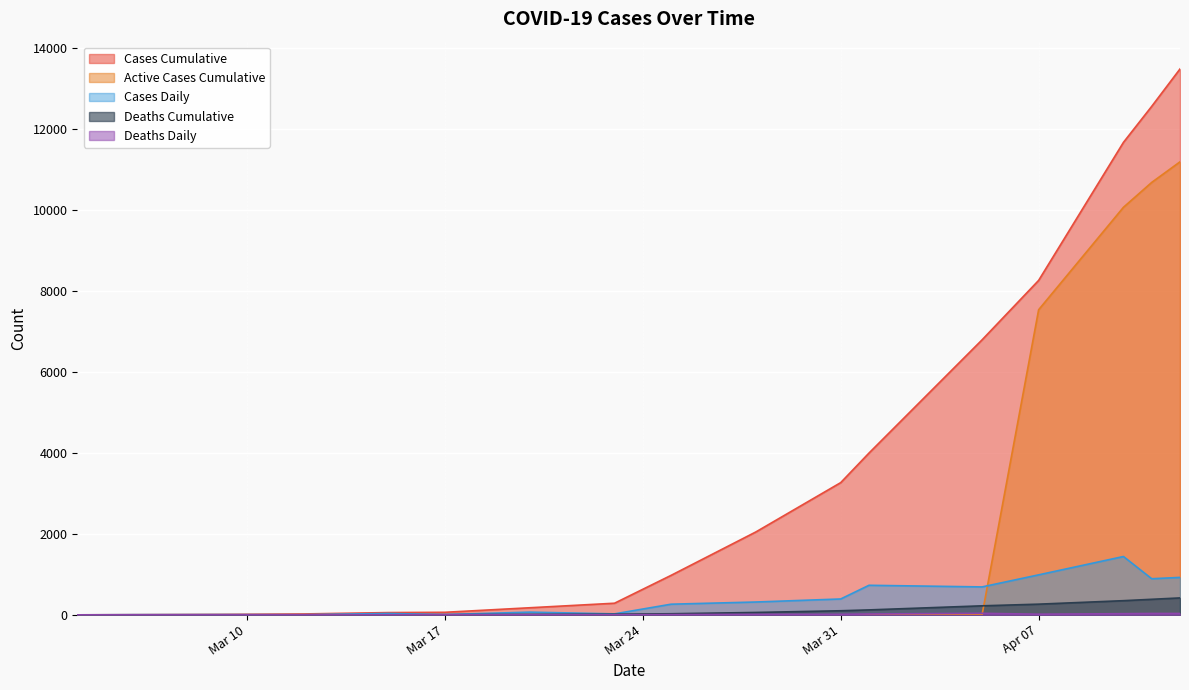

How many lines are shown in the chart?

5